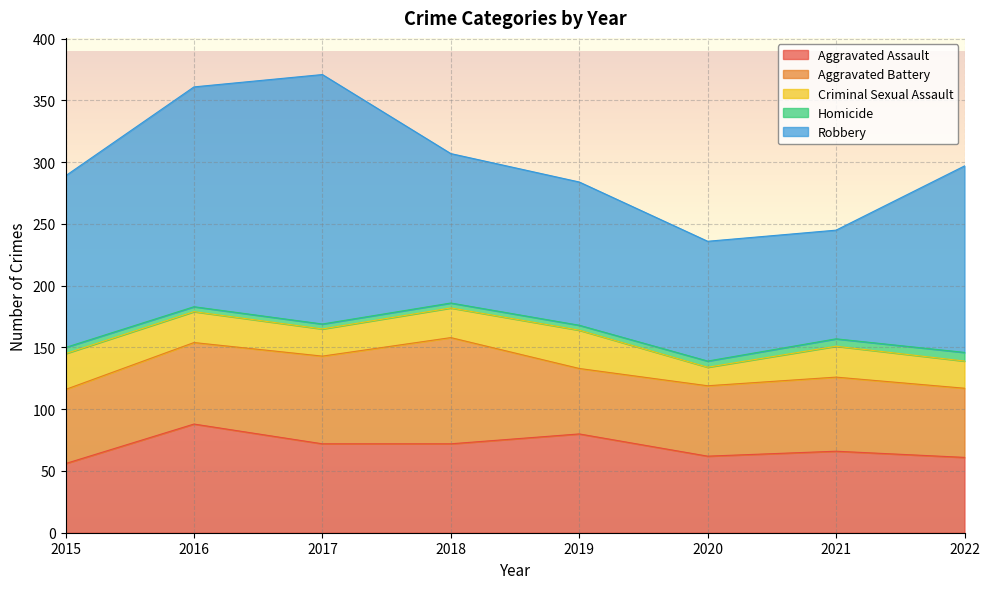

Where do Aggravated Assault and Aggravated Battery first cross each other?

2015 and 2016